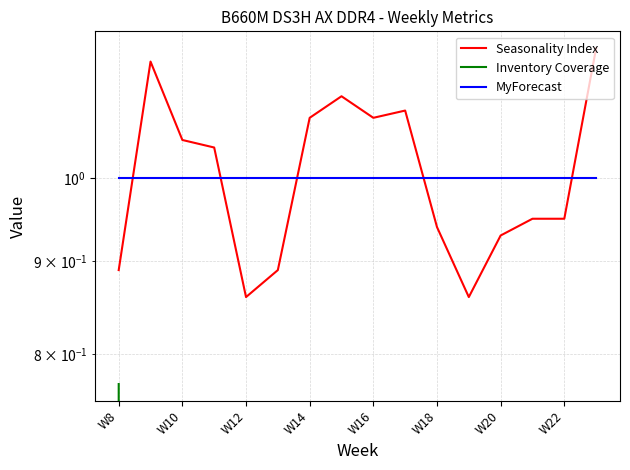

True or false: Inventory Coverage and MyForecast cross at least once.

False